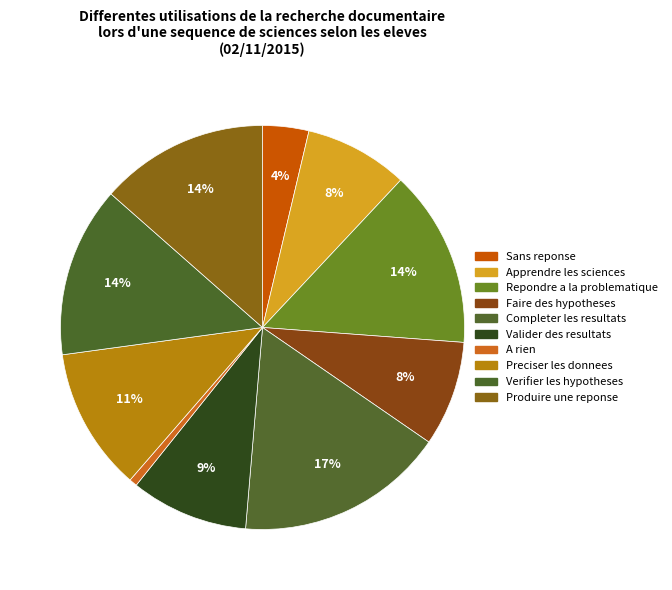

How many segments does this pie chart have?

10